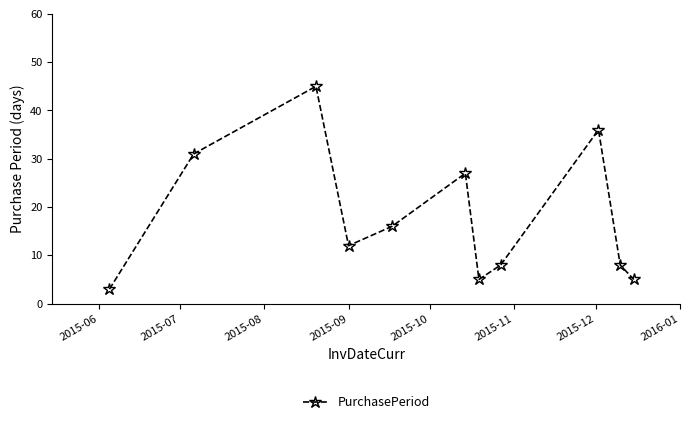

True or false: the data has more than 1 interior local peaks.

True